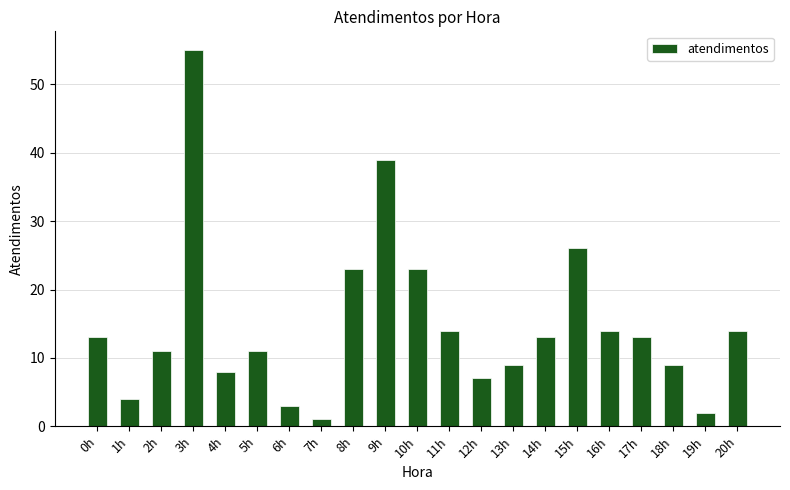

How many bars are there in total?

21